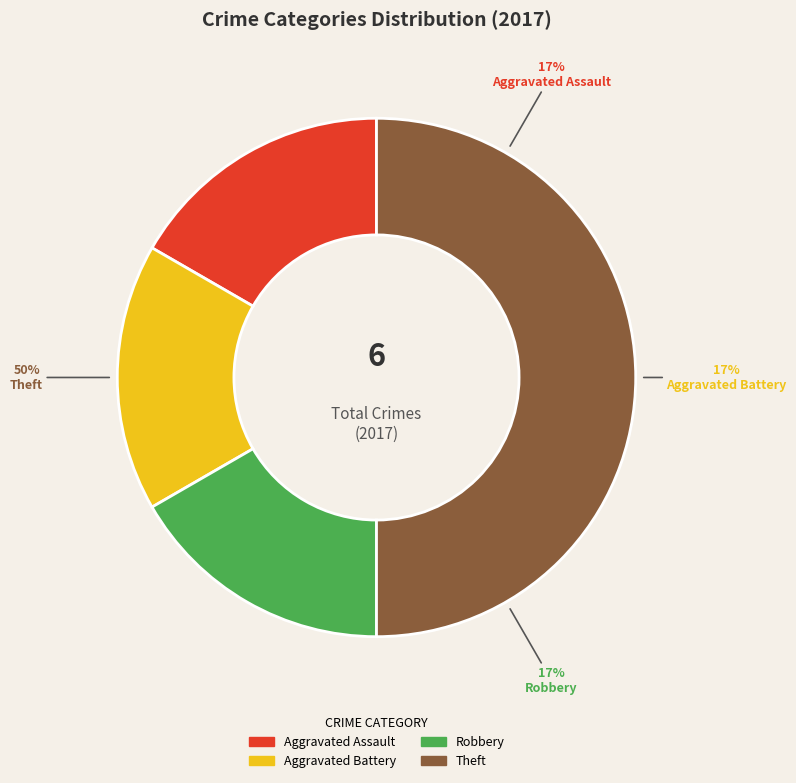

The Aggravated Battery slice represents 17% of the pie. True or false?

True